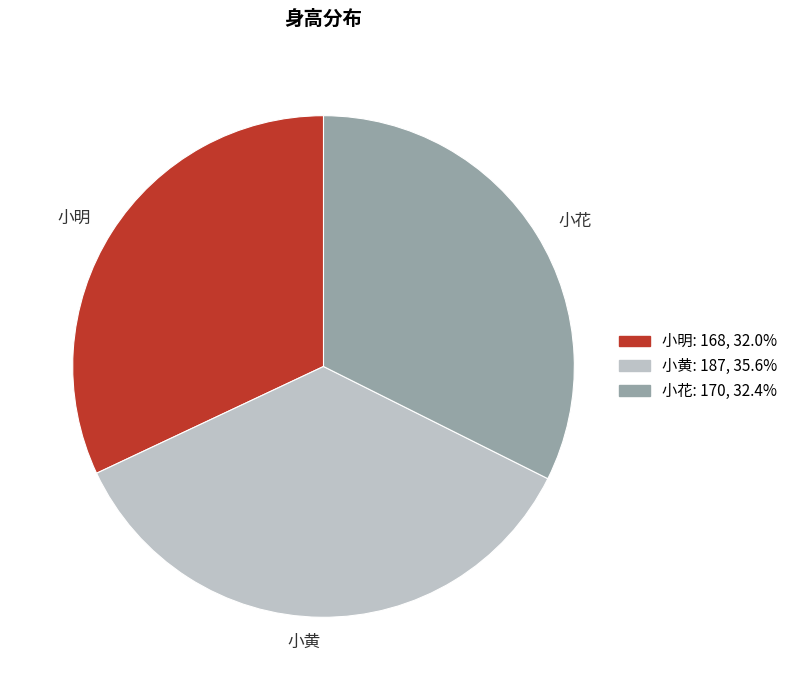

Is 小黄 the majority of the pie?

No